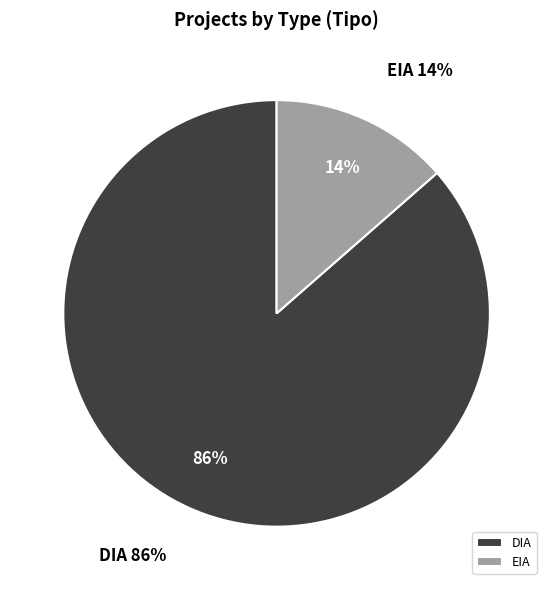

What portion of the pie excludes EIA?

86.4%